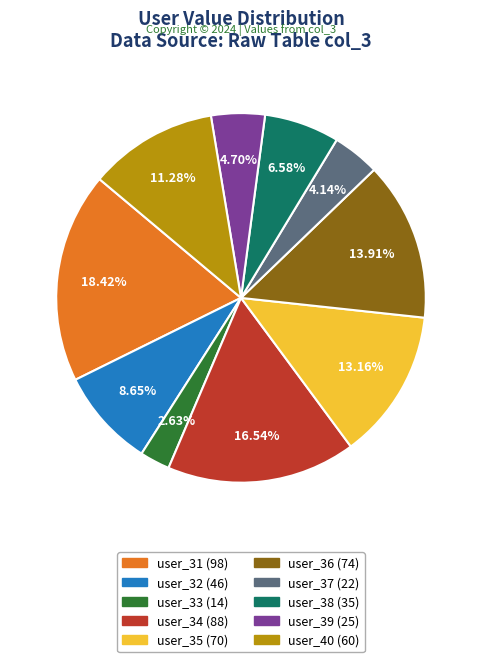

Rank the categories by value from lowest to highest.

user_33, user_37, user_39, user_38, user_32, user_40, user_35, user_36, user_34, user_31